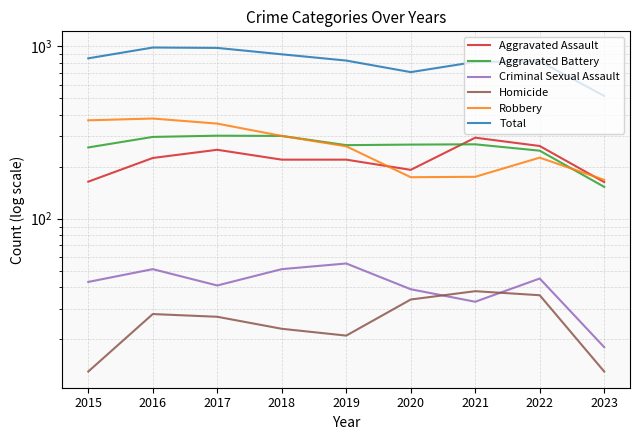

What are all the series names shown in the legend?

Aggravated Assault, Aggravated Battery, Criminal Sexual Assault, Homicide, Robbery, Total